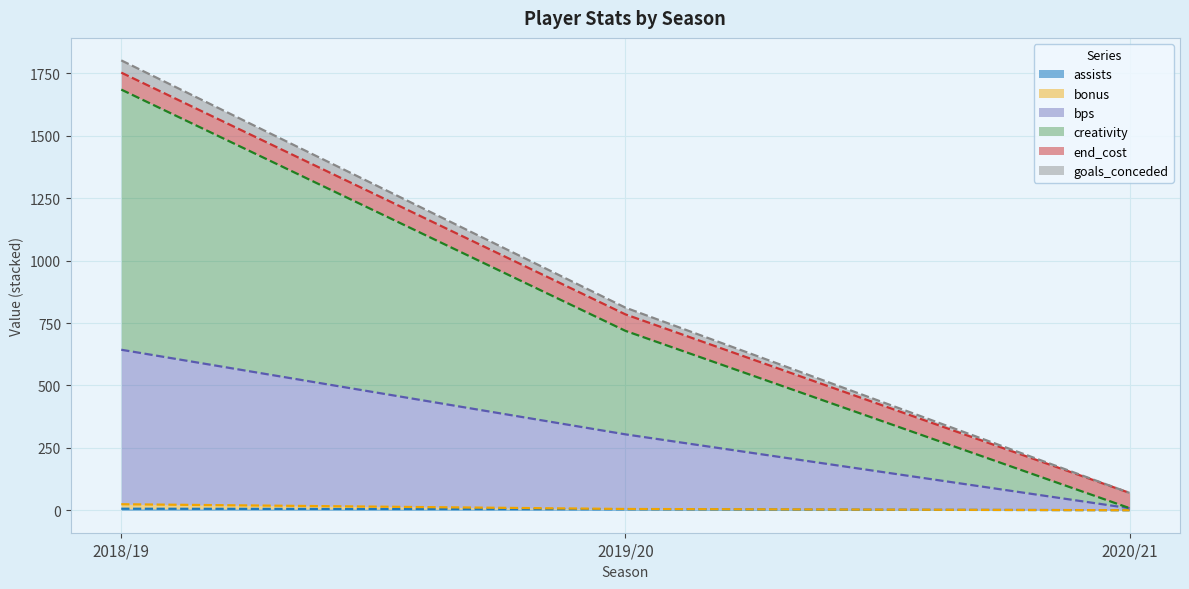

What is the greatest value displayed?

1802.4